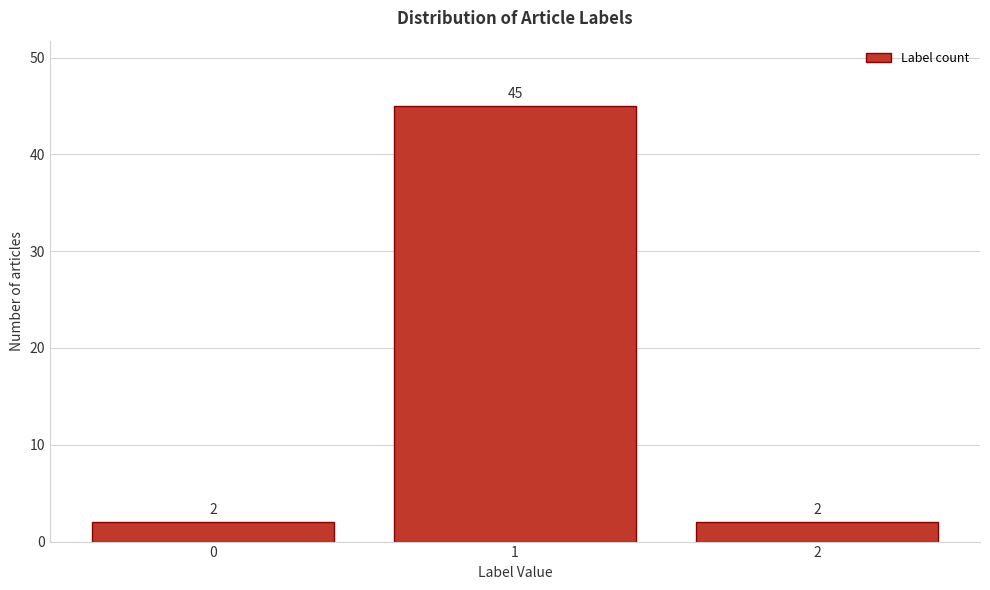

Reading left to right, what are all the values shown in this chart?

2	45	2